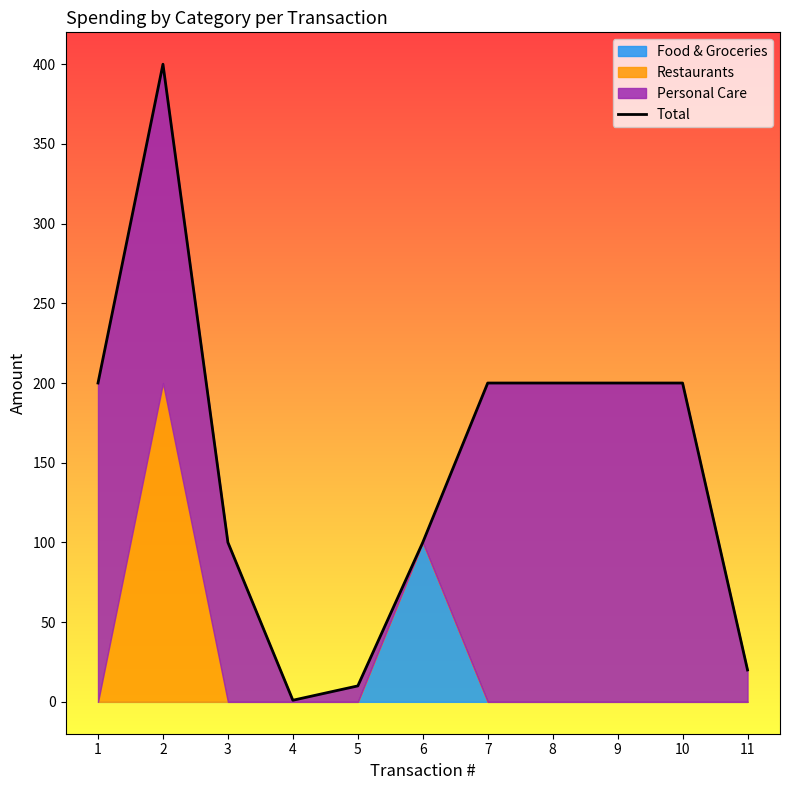

Count the number of categories in the chart.

11